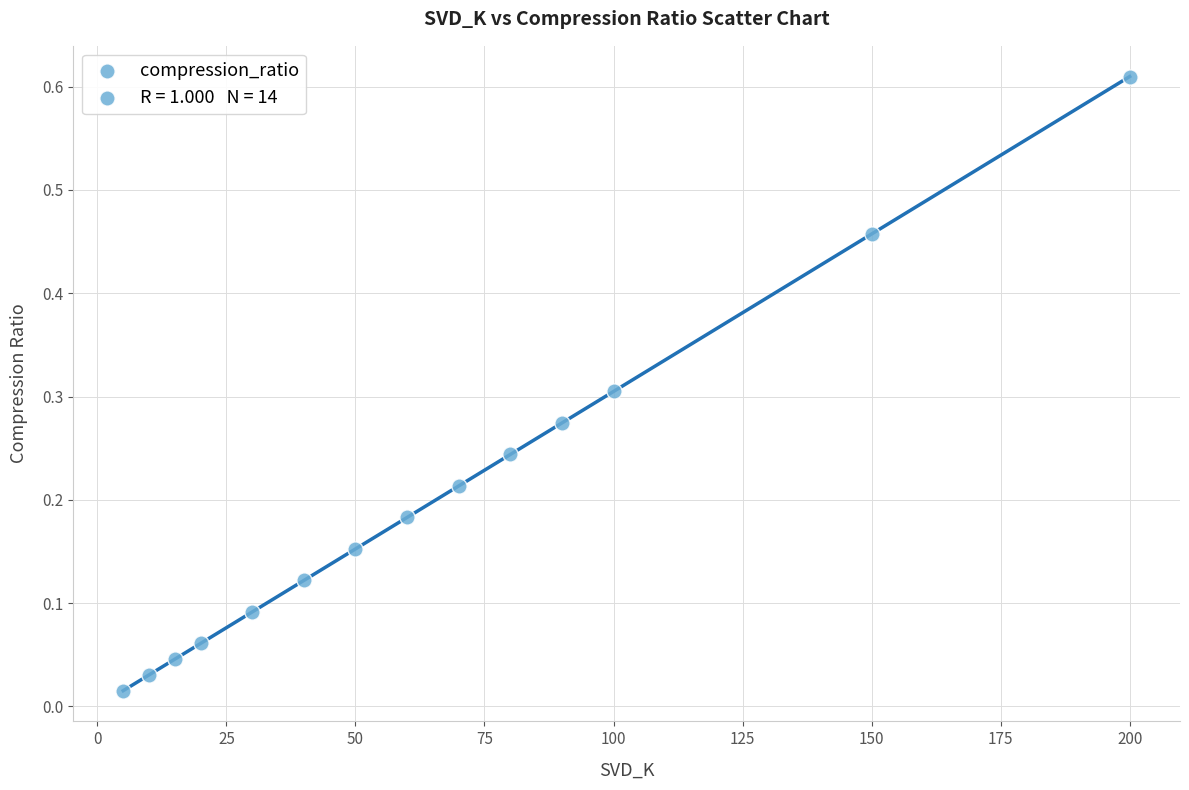

What is the range of X values (max minus min)?

195.0